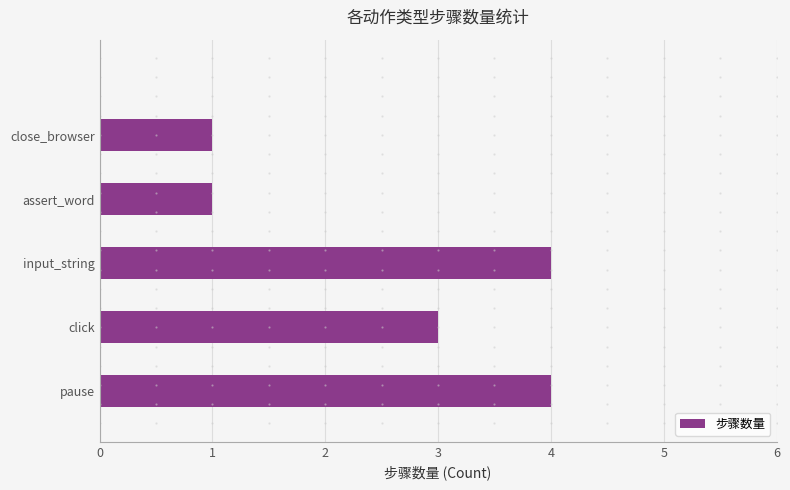

True or false: the data shows 1 at assert_word.

True